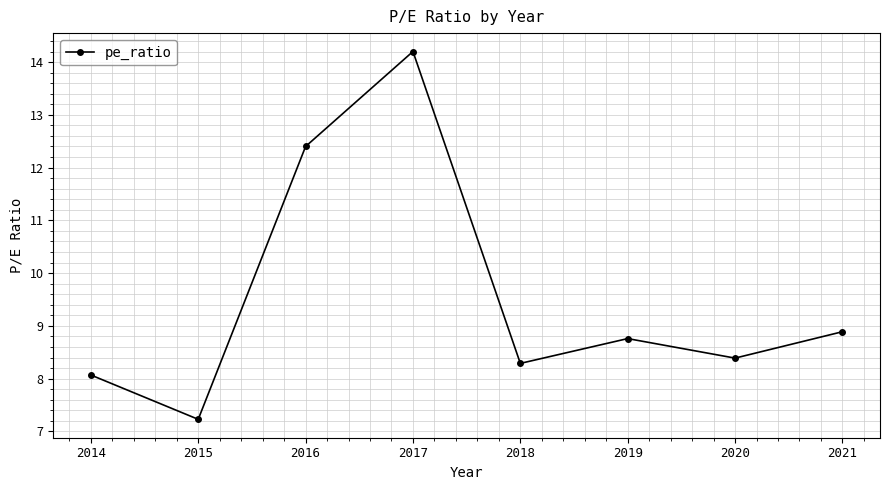

List the labels in order of value, largest first.

2017, 2016, 2021, 2019, 2020, 2018, 2014, 2015